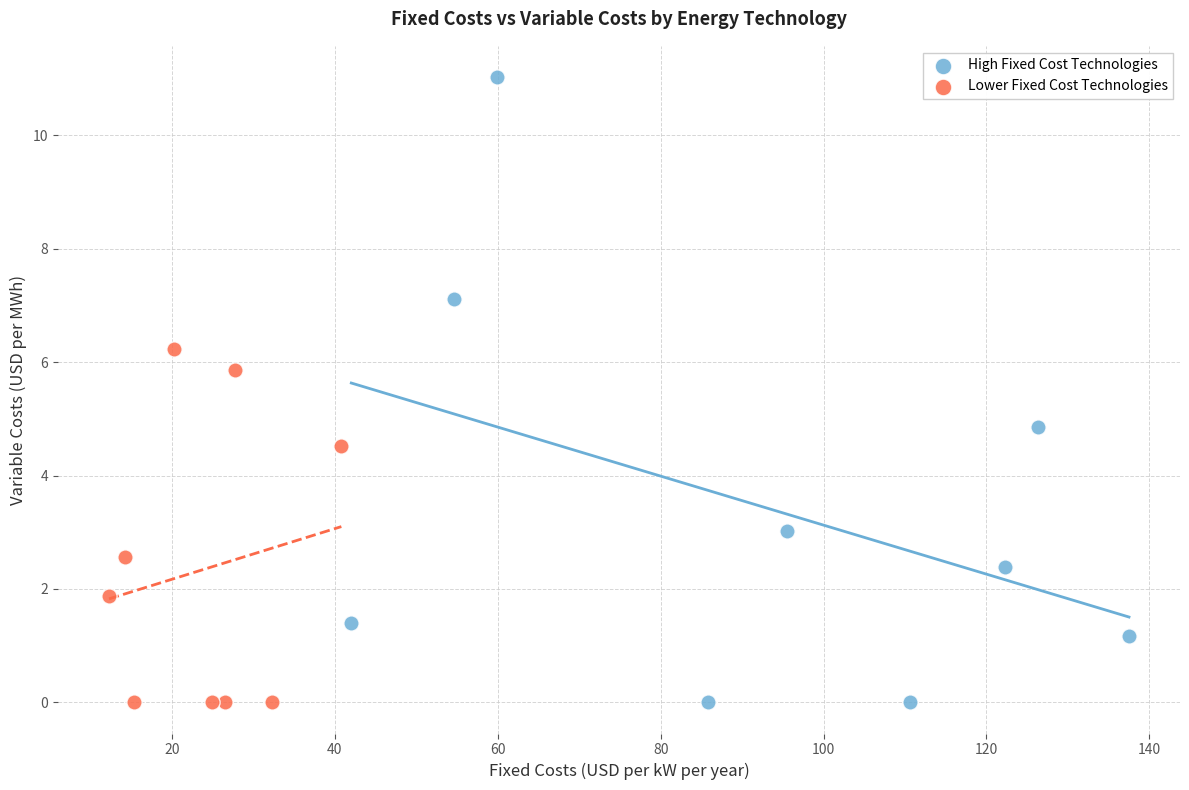

Which series has the widest spread of Y values?

High Fixed Cost Technologies